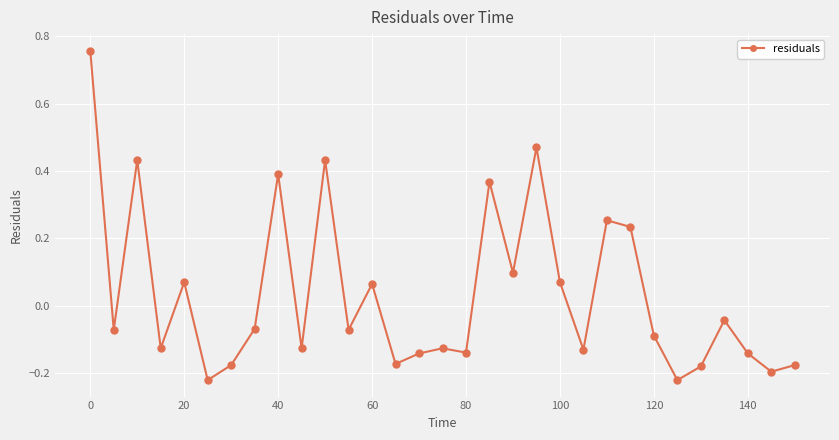

What is the sum of all values?

1.0